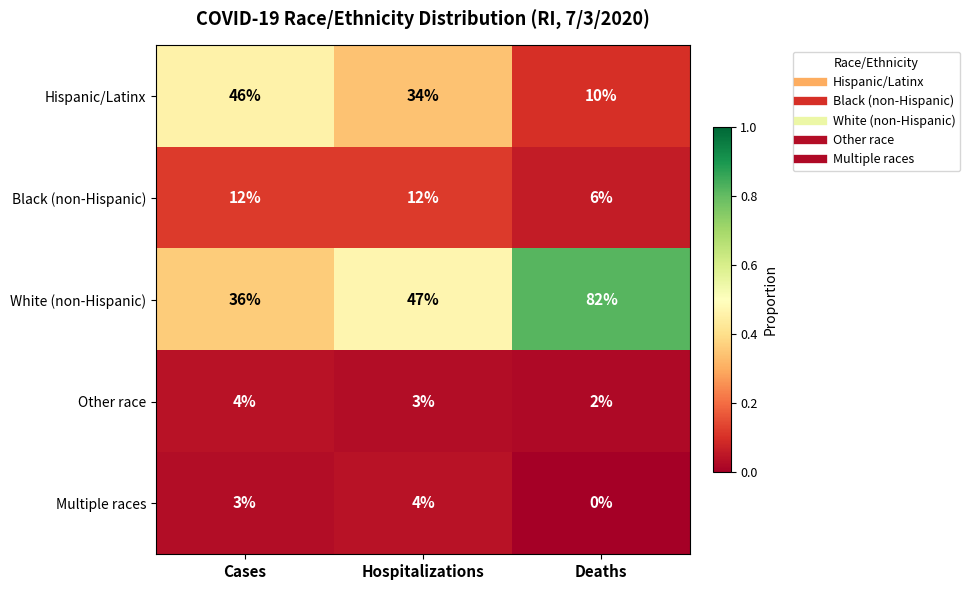

Which category has the lowest value across all series?

Deaths